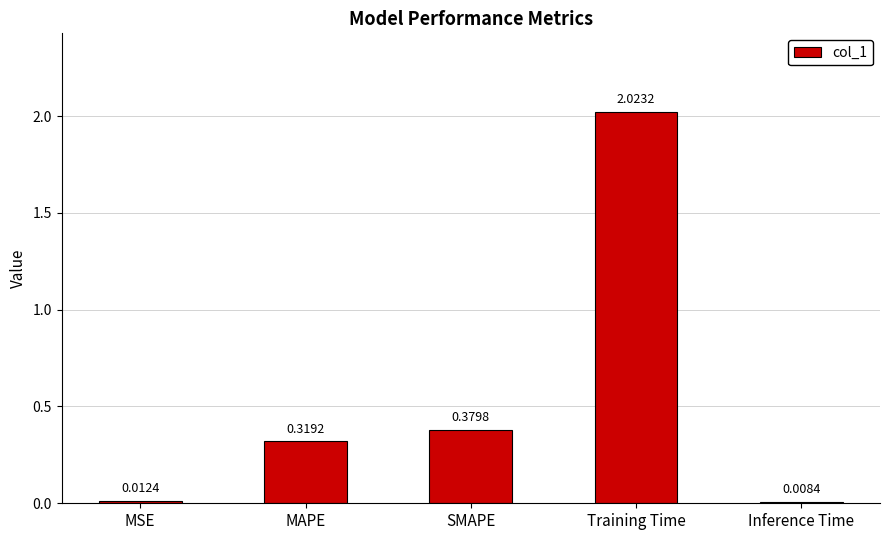

Where is the data nearest to the value 1?

SMAPE